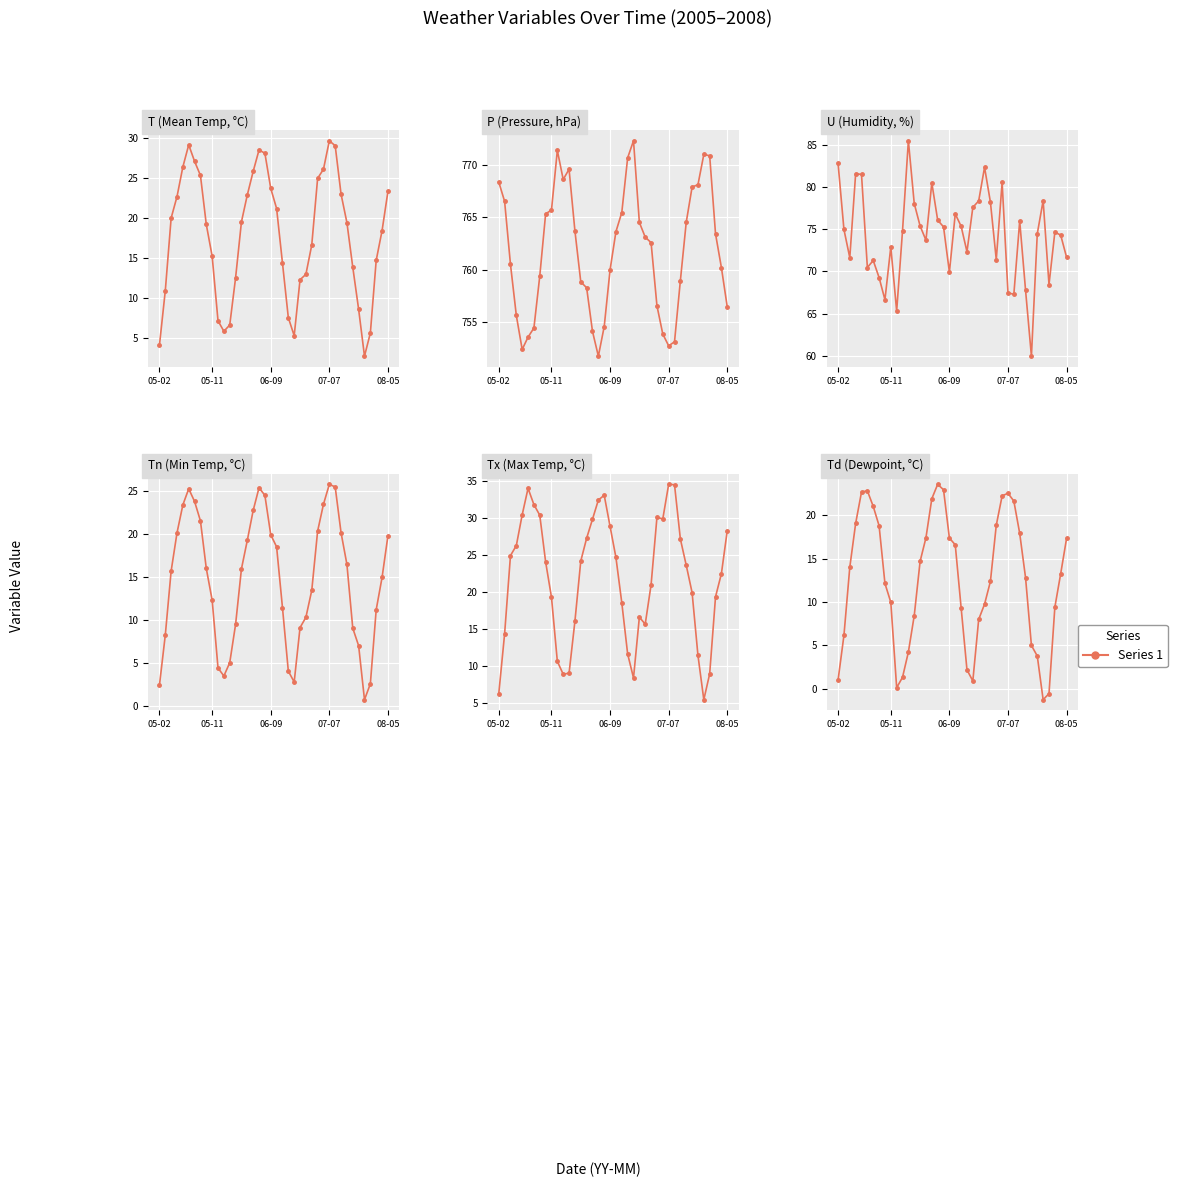

How many interior local valleys does the P series have?

4